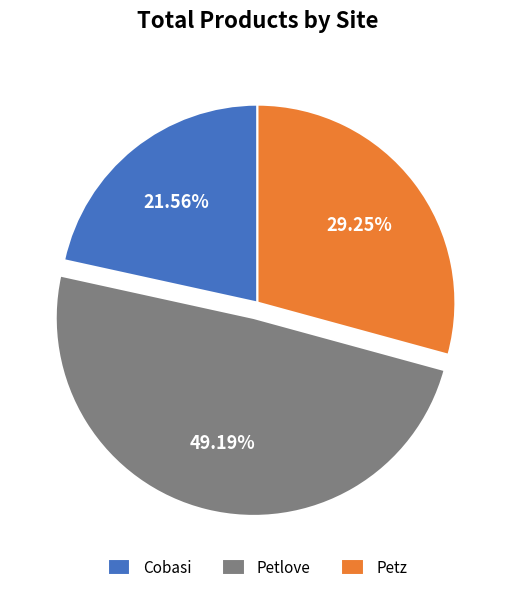

True or false: Petz accounts for 41% of the total.

False